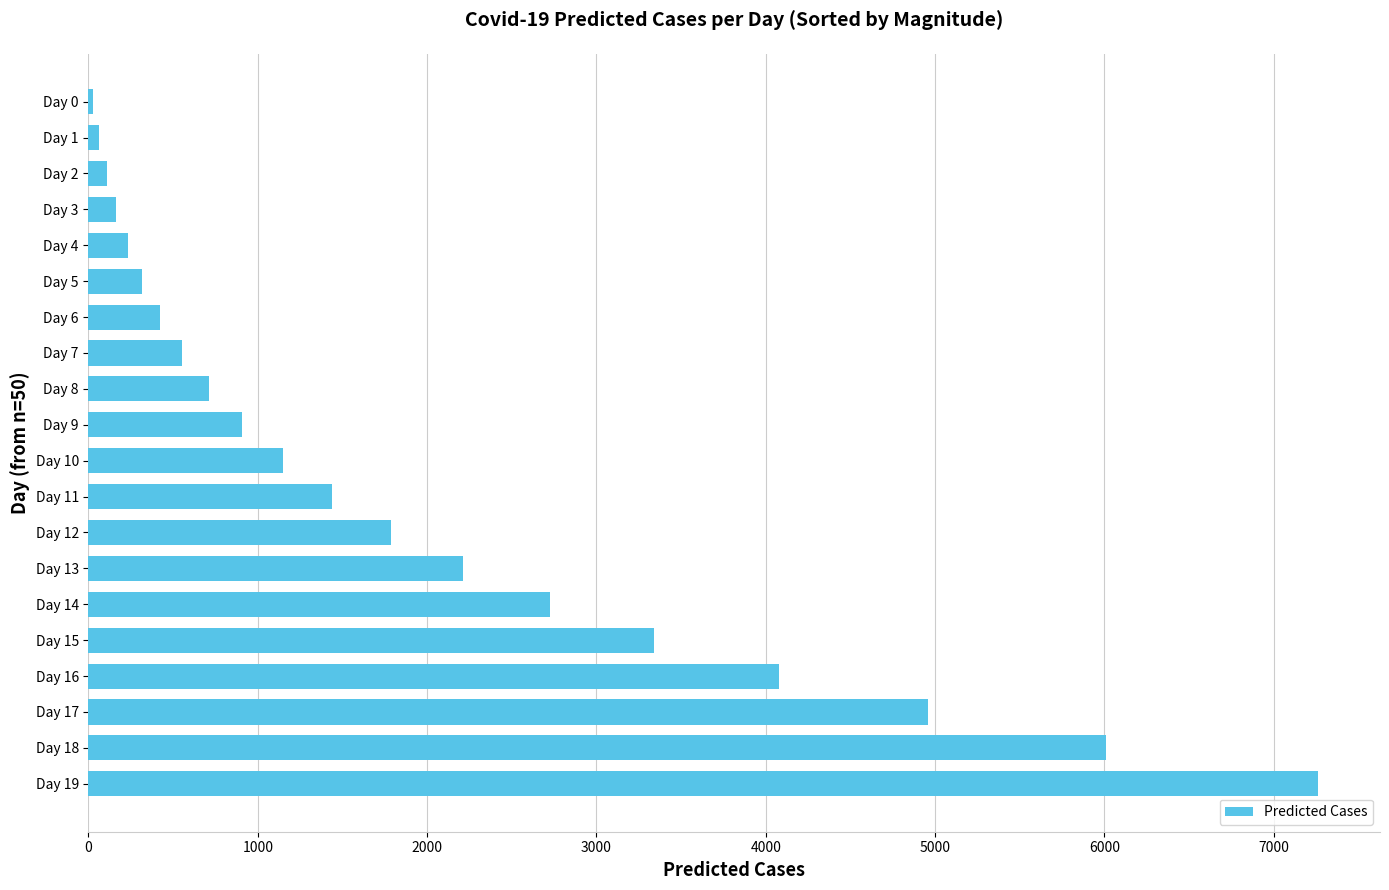

Which label corresponds to the largest value in the chart?

Day 19